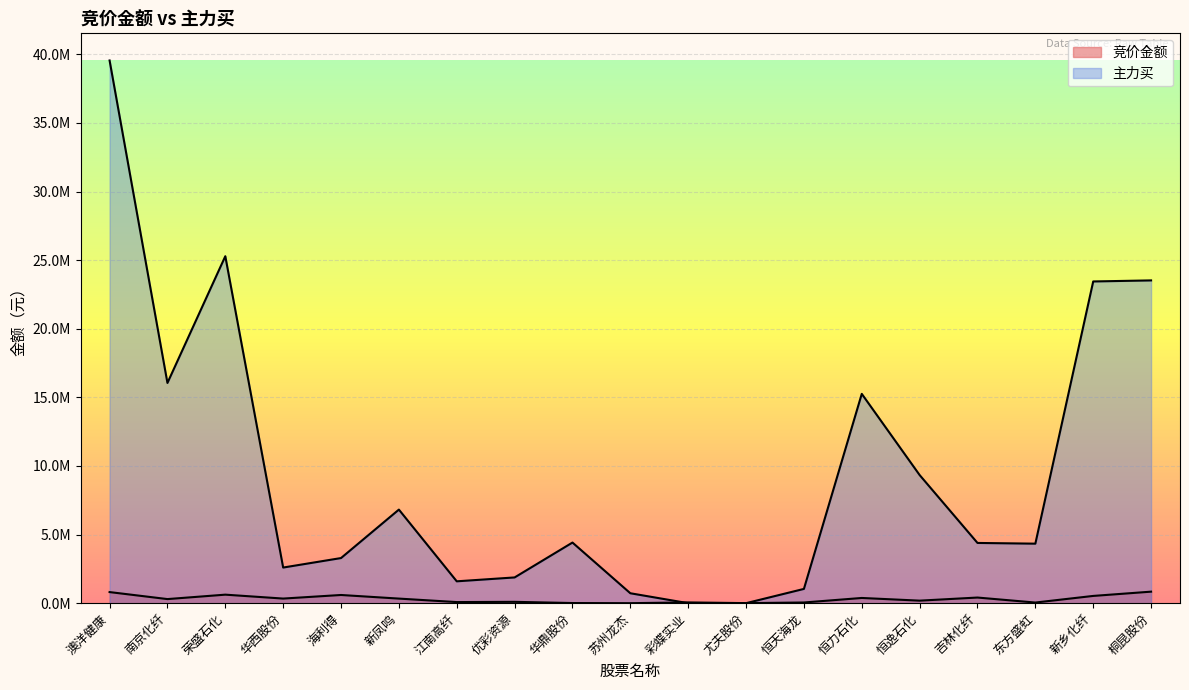

What is the highest value of the 竞价金额 series?

839513